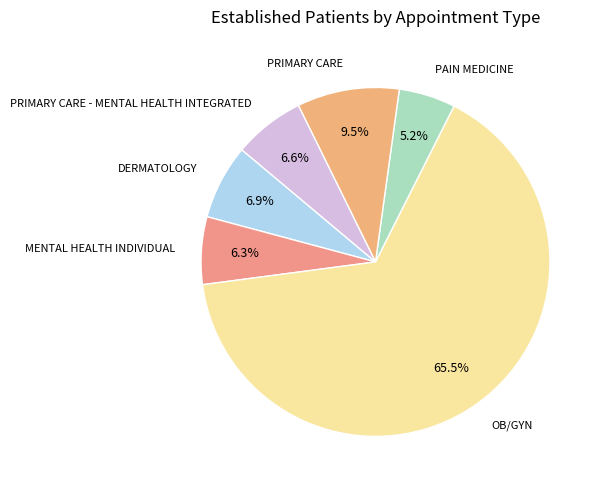

Between PRIMARY CARE - MENTAL HEALTH INTEGRATED and PRIMARY CARE, which is larger?

PRIMARY CARE